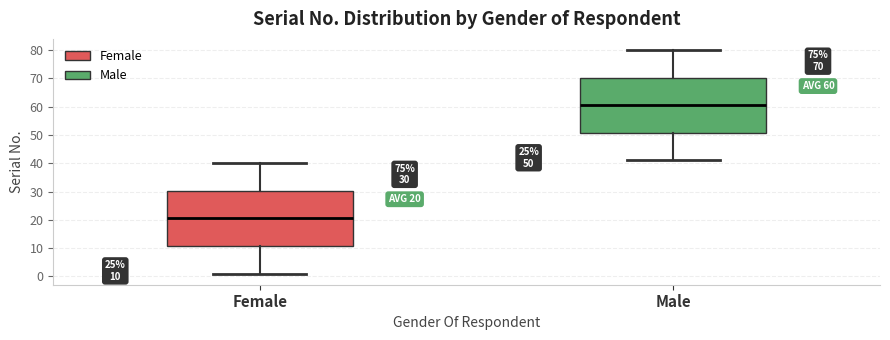

Which box has the lowest median line?

Female